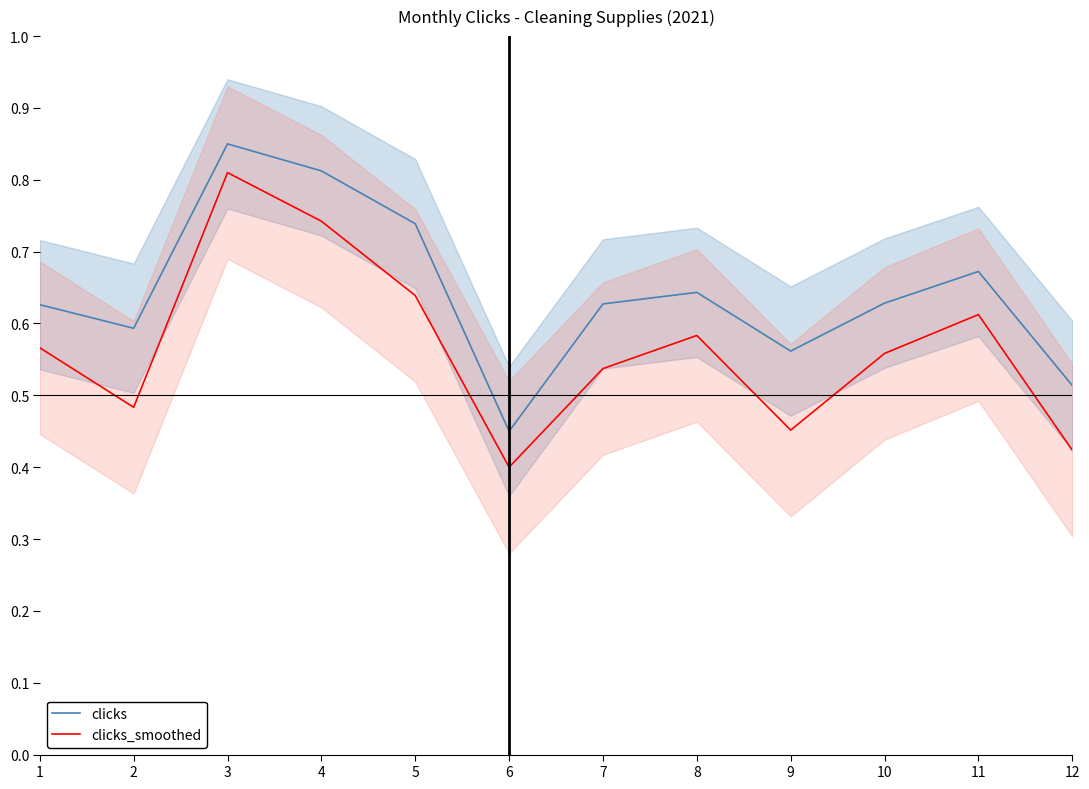

The clicks_smoothed series shows 0.9 at 8. True or false?

False